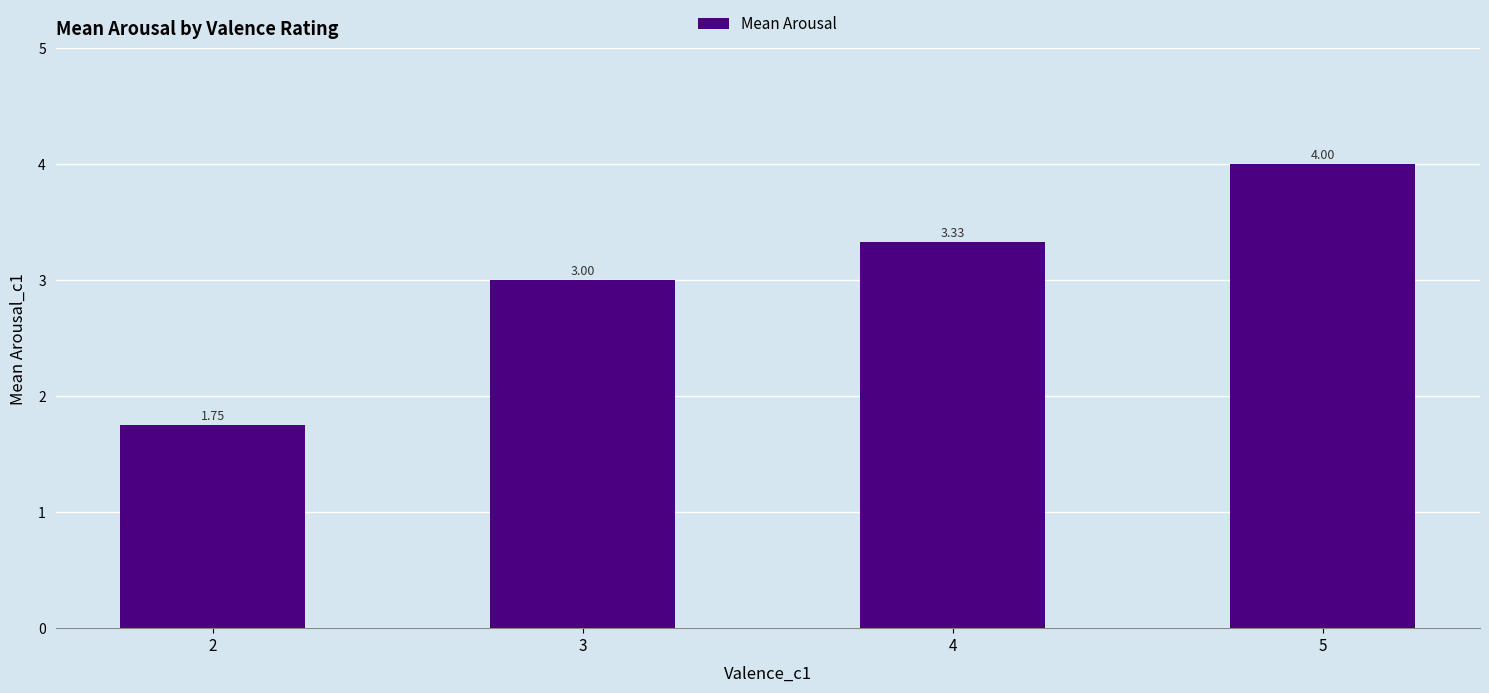

Between 2 and 3, which is larger?

3